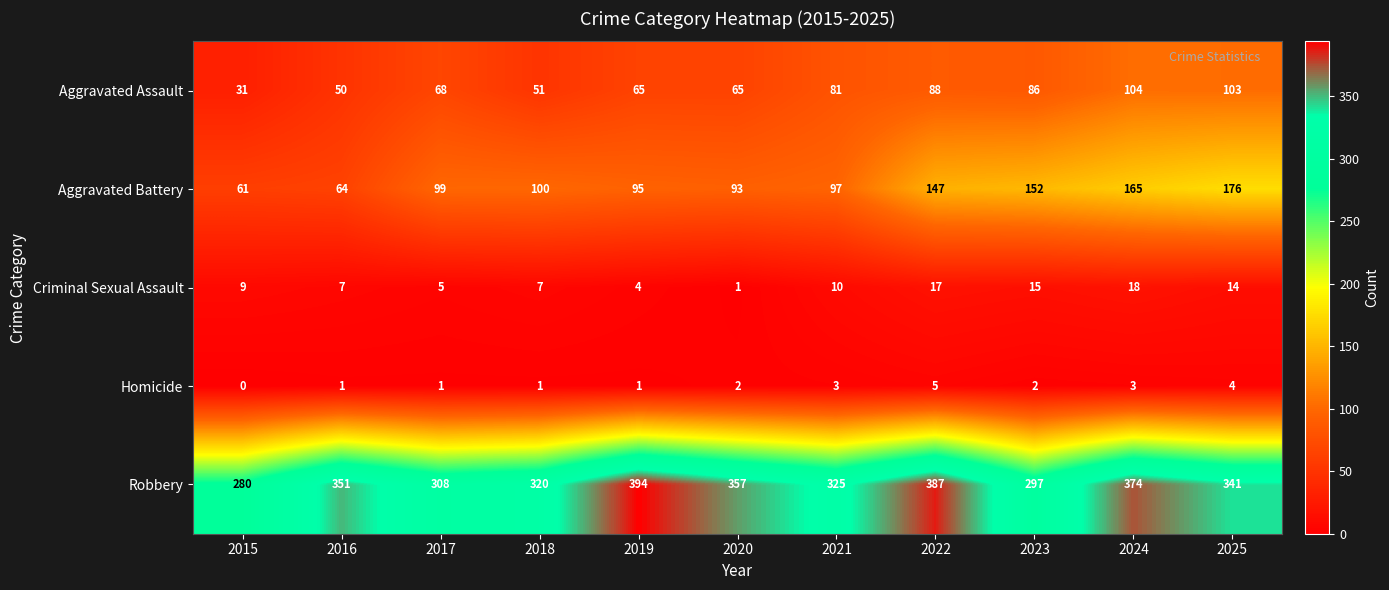

What is the greatest value displayed?

394